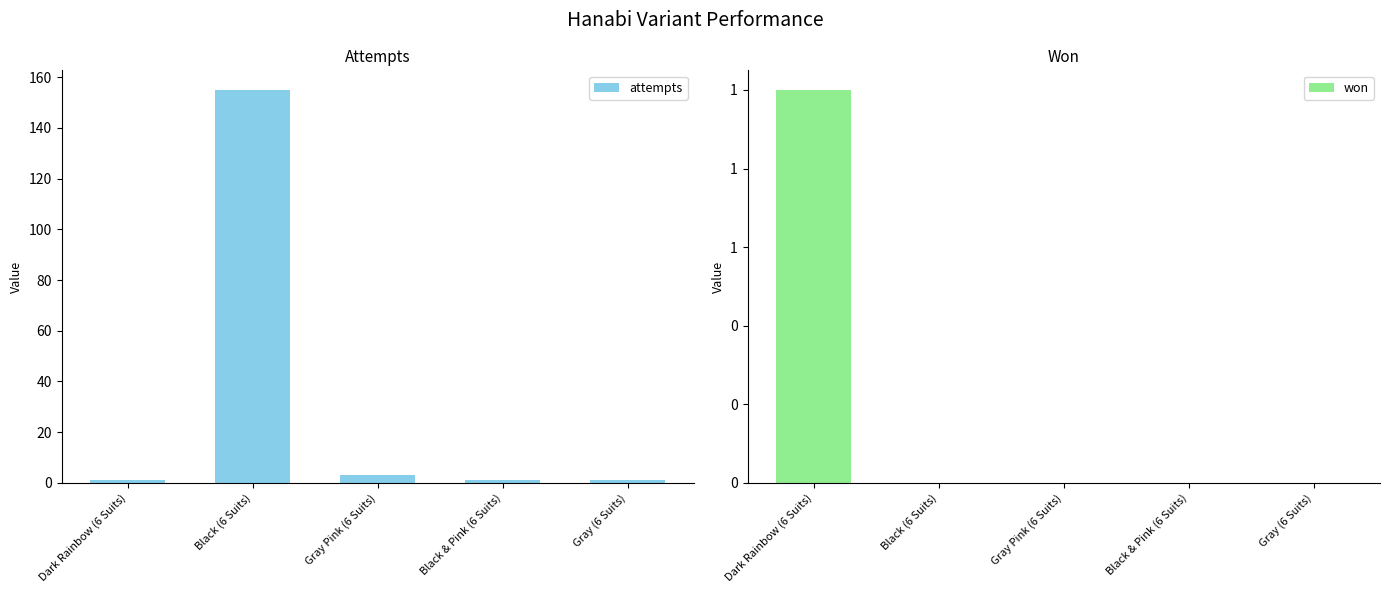

How many groups of bars are there?

5